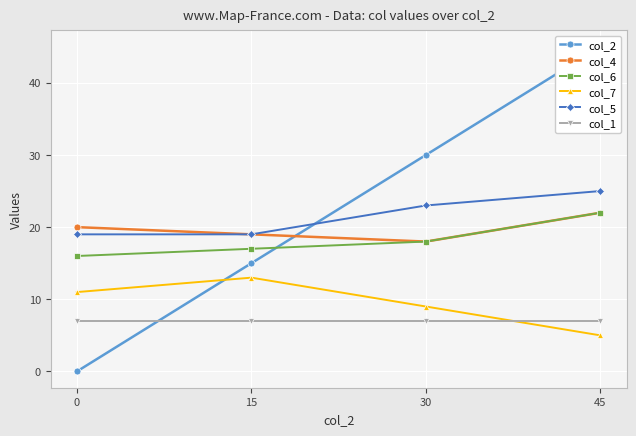

At how many categories does at least one series exceed 0?

4